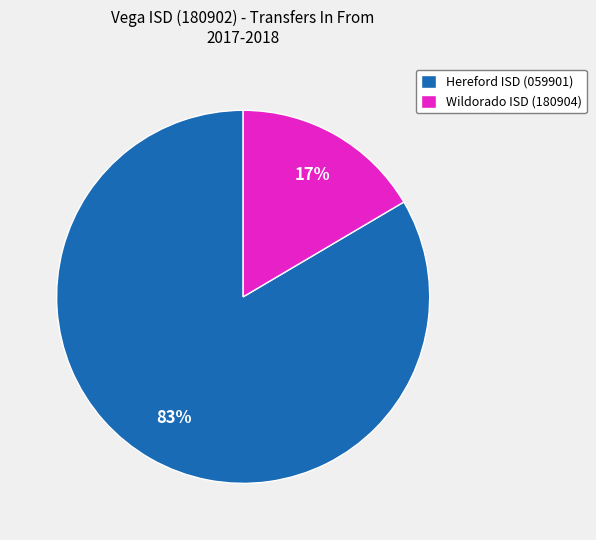

Which slice is the smallest?

Wildorado ISD (180904)